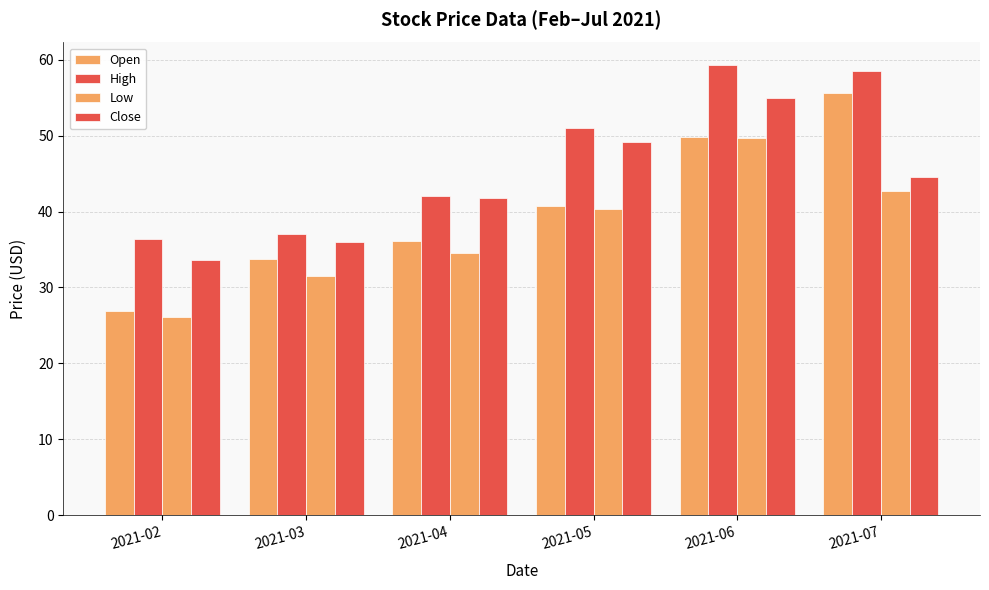

How many values in the Open series exceed 40?

3